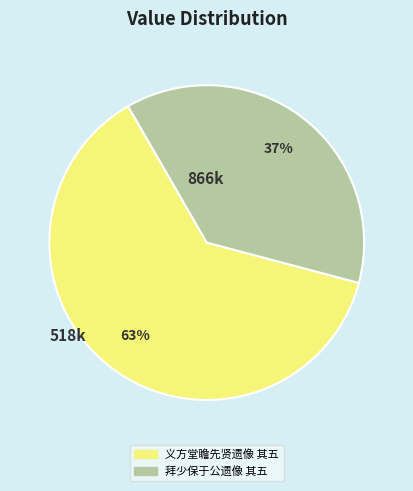

Rank the categories by value from lowest to highest.

拜少保于公遗像 其五, 义方堂瞻先贤遗像 其五